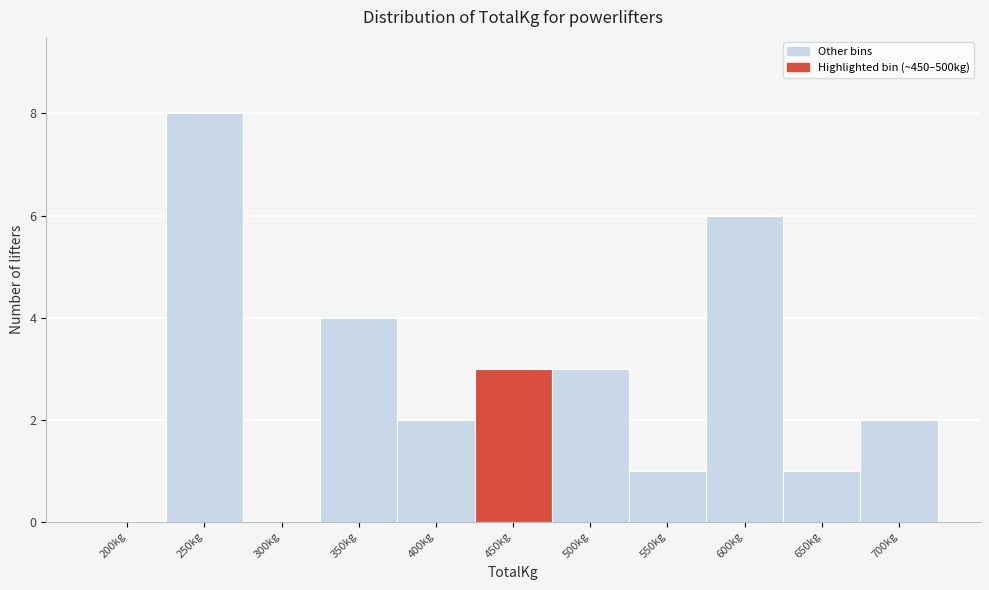

Reading left to right, list all the values displayed in this chart.

200kg=0	250kg=8	300kg=0	350kg=4	400kg=2	450kg=3	500kg=3	550kg=1	600kg=6	650kg=1	700kg=2